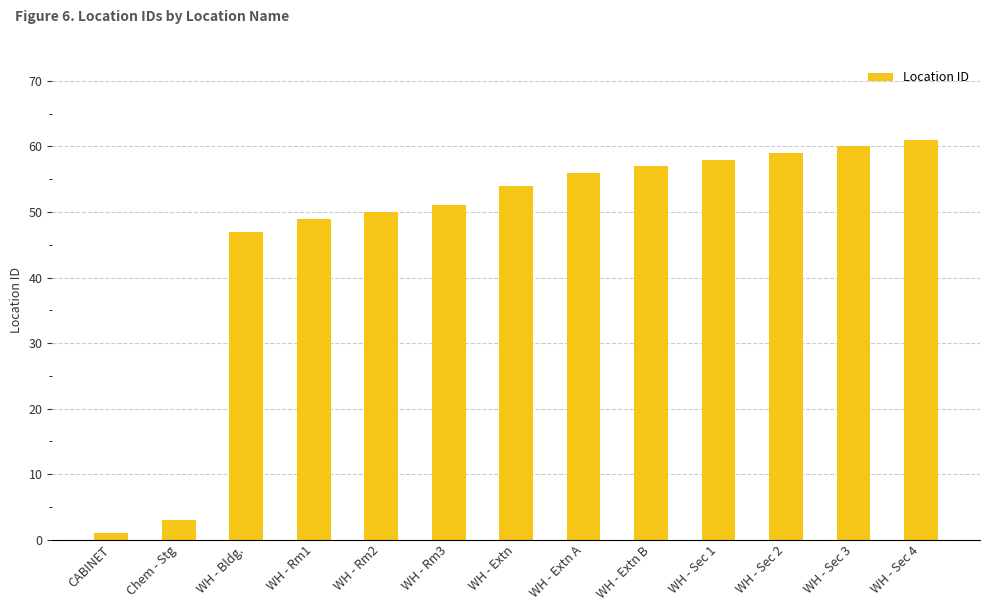

Reading left to right, extract all data points from this chart.

CABINET=1	Chem - Stg=3	WH - Bldg.=47	WH - Rm1=49	WH - Rm2=50	WH - Rm3=51	WH - Extn=54	WH - Extn A=56	WH - Extn B=57	WH - Sec 1=58	WH - Sec 2=59	WH - Sec 3=60	WH - Sec 4=61